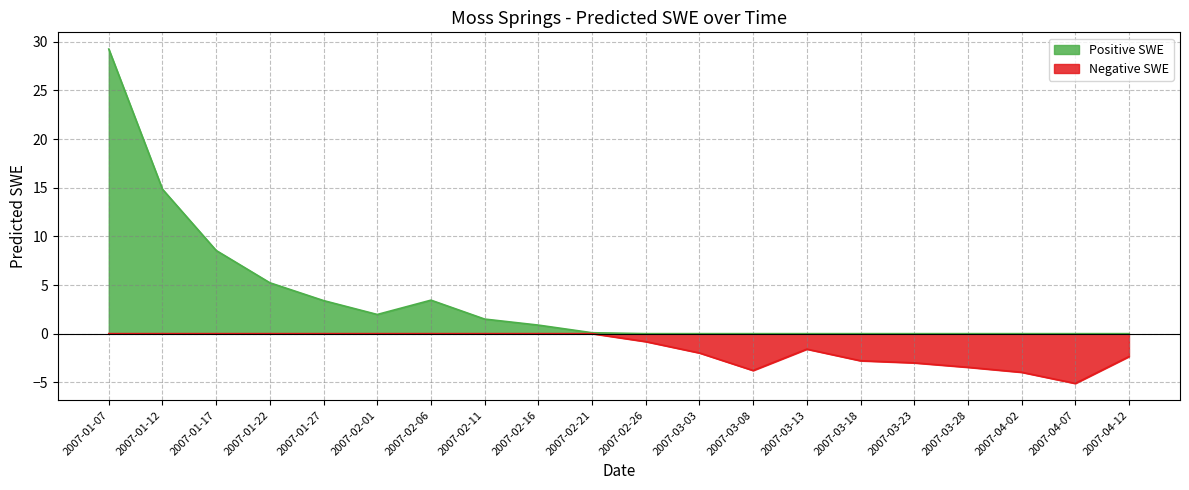

Reading left to right, transcribe all the data shown in this chart.

Predicted_SWE: 29.3	14.8	8.6	5.2	3.4	2.0	3.4	1.5	0.9	0.1	0.0	0.0	0.0	0.0	0.0	0.0	0.0	0.0	0.0	0.0
Negative_SWE: 0.0	0.0	0.0	0.0	0.0	0.0	0.0	0.0	0.0	0.0	-0.8	-2.0	-3.8	-1.6	-2.8	-3.0	-3.5	-4.0	-5.1	-2.4